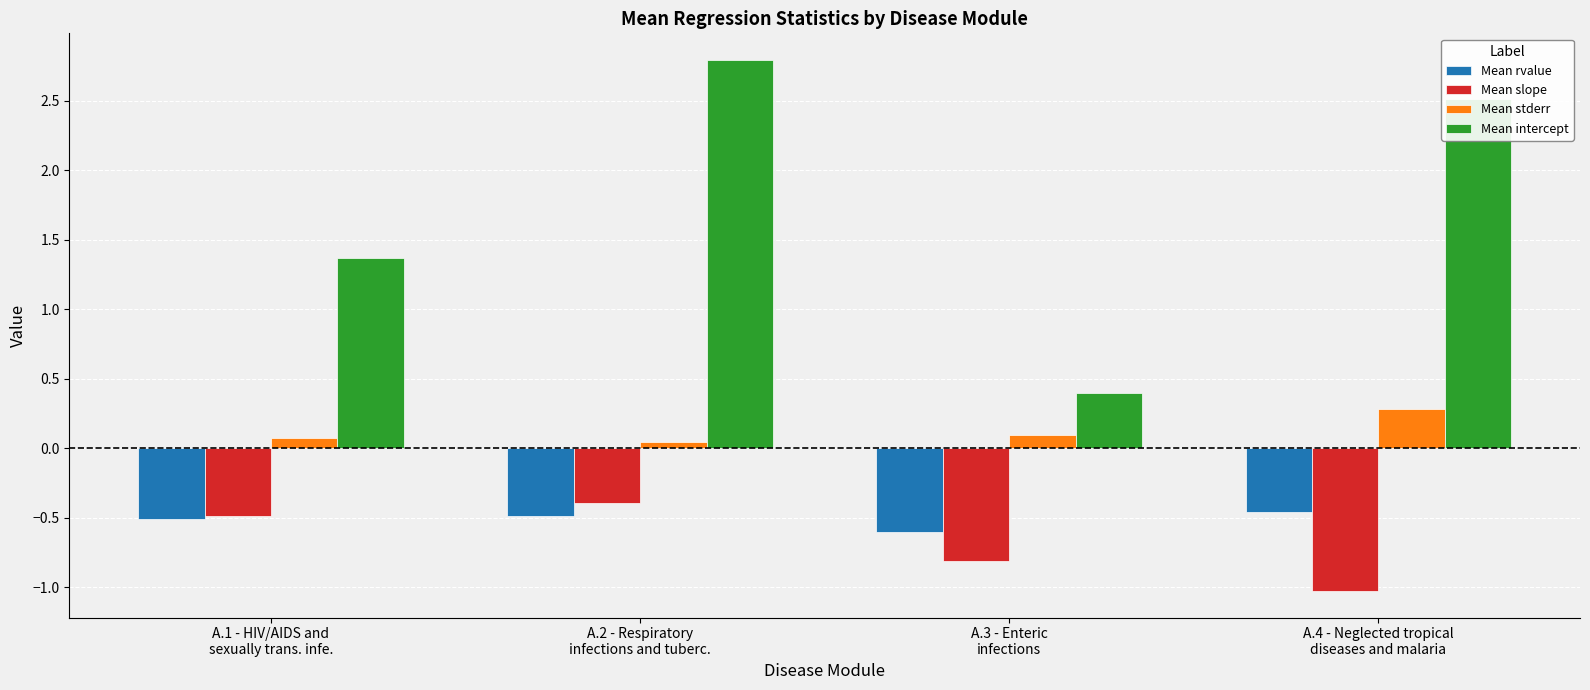

What is the difference between the maximum and minimum values in the Mean slope series?

0.6